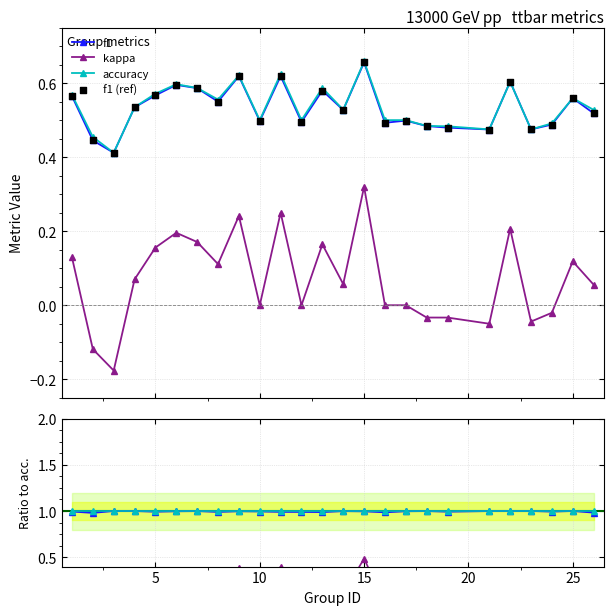

What are all the series names shown in the legend?

f1, kappa, accuracy